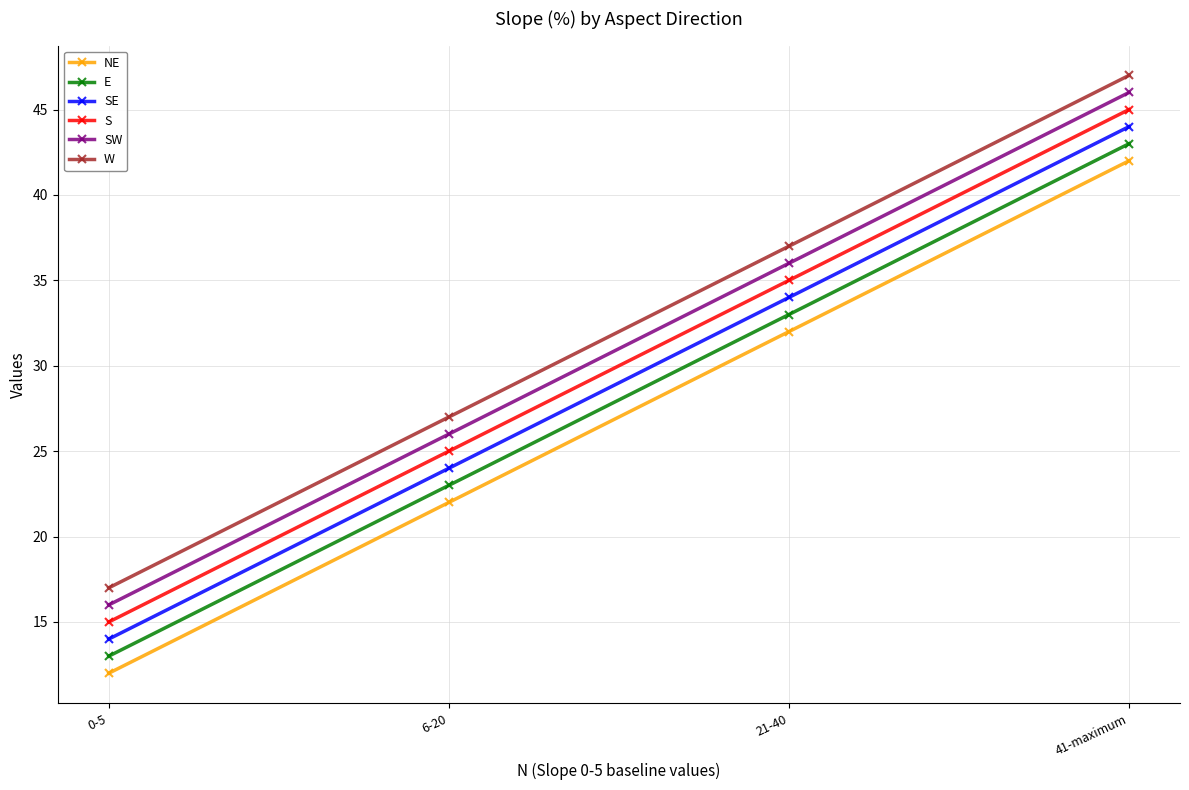

True or false: NE has more than 2 interior local peaks.

False